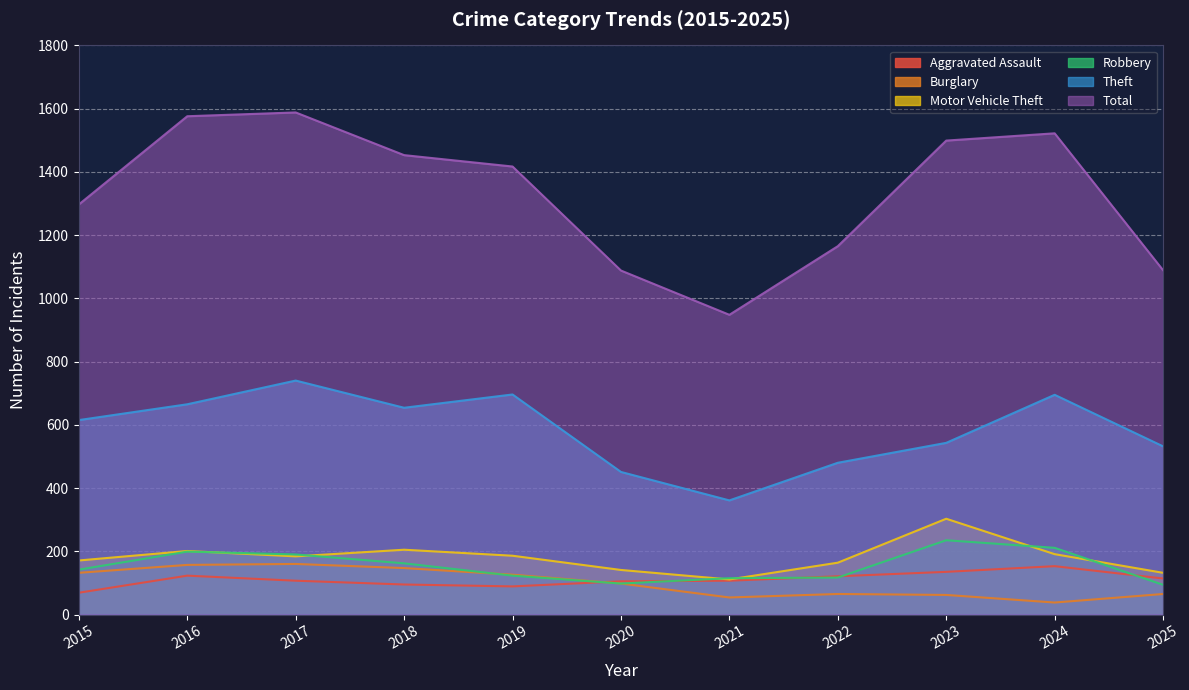

Reading left to right, extract all data points from this chart.

Aggravated Assault: 2015=69	2016=123	2017=107	2018=95	2019=89	2020=105	2021=107	2022=121	2023=135	2024=153	2025=114
Burglary: 2015=132	2016=157	2017=160	2018=147	2019=126	2020=98	2021=54	2022=65	2023=62	2024=38	2025=65
Motor Vehicle Theft: 2015=171	2016=201	2017=184	2018=205	2019=186	2020=141	2021=111	2022=164	2023=303	2024=191	2025=132
Robbery: 2015=142	2016=199	2017=190	2018=162	2019=123	2020=98	2021=115	2022=117	2023=235	2024=211	2025=94
Theft: 2015=615	2016=665	2017=740	2018=654	2019=696	2020=451	2021=361	2022=480	2023=543	2024=695	2025=532
Total: 2015=1297	2016=1576	2017=1588	2018=1453	2019=1417	2020=1088	2021=948	2022=1165	2023=1499	2024=1522	2025=1089